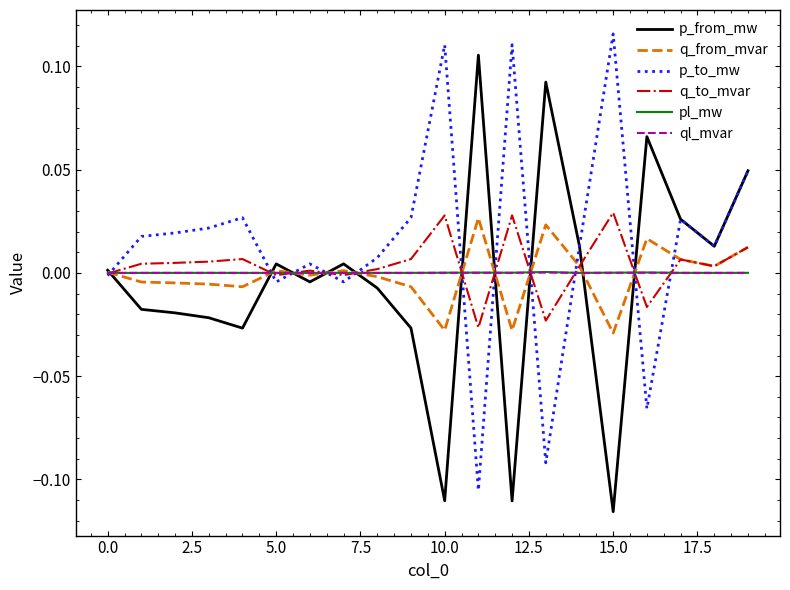

Does the chart have visible grid lines?

No